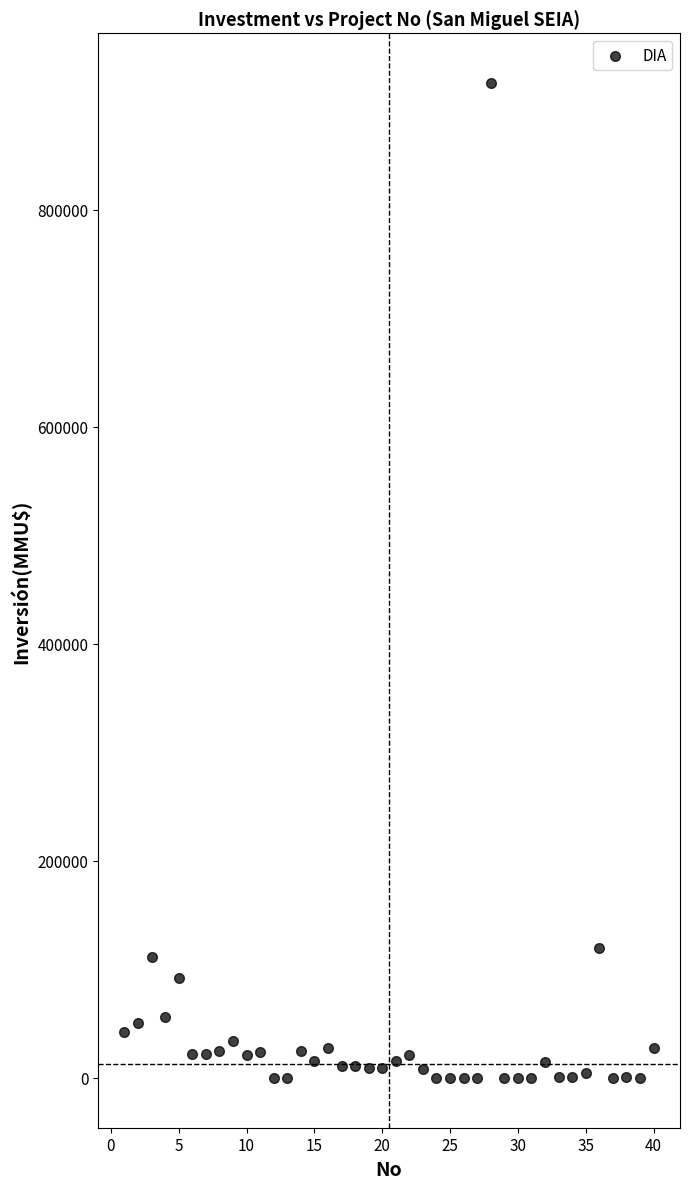

What is the range of Y values (max minus min)?

917000